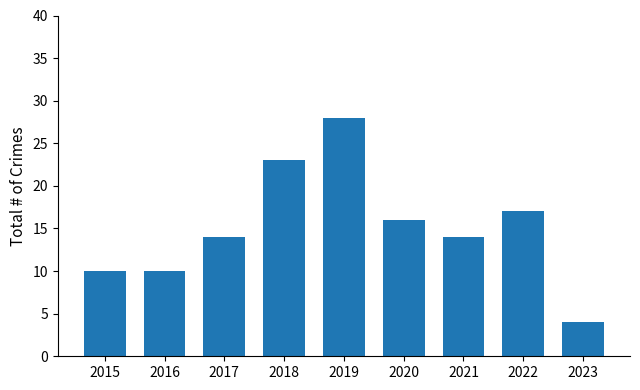

The chart shows a value of 14 at 2016. True or false?

False